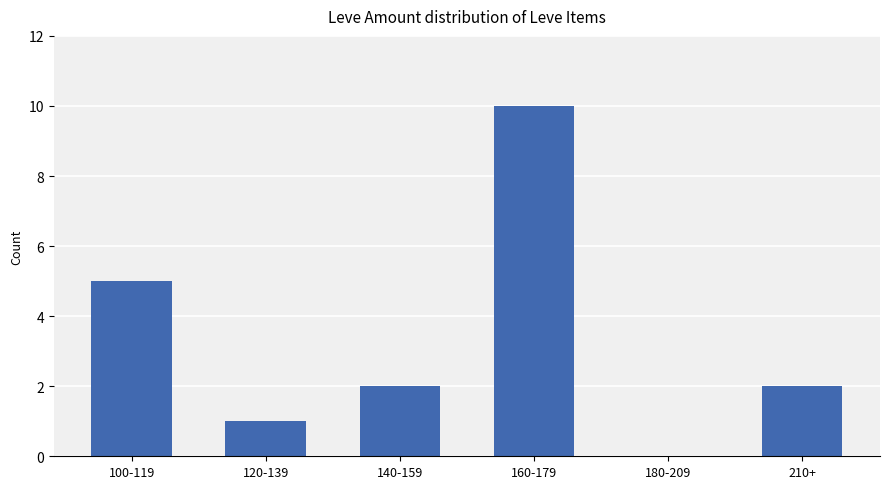

What is the sum of the values at 160-179 and 140-159?

12